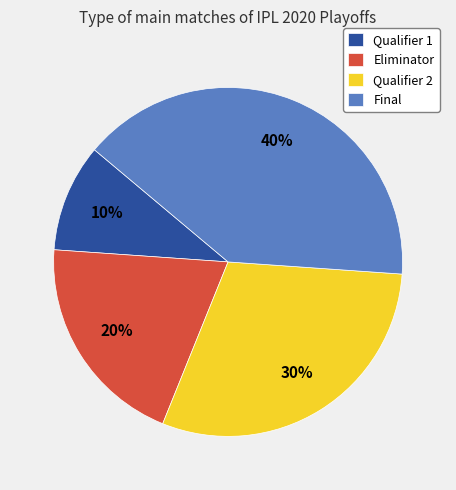

To the nearest percent, what is the difference between the Eliminator and Final slice percentages?

20%